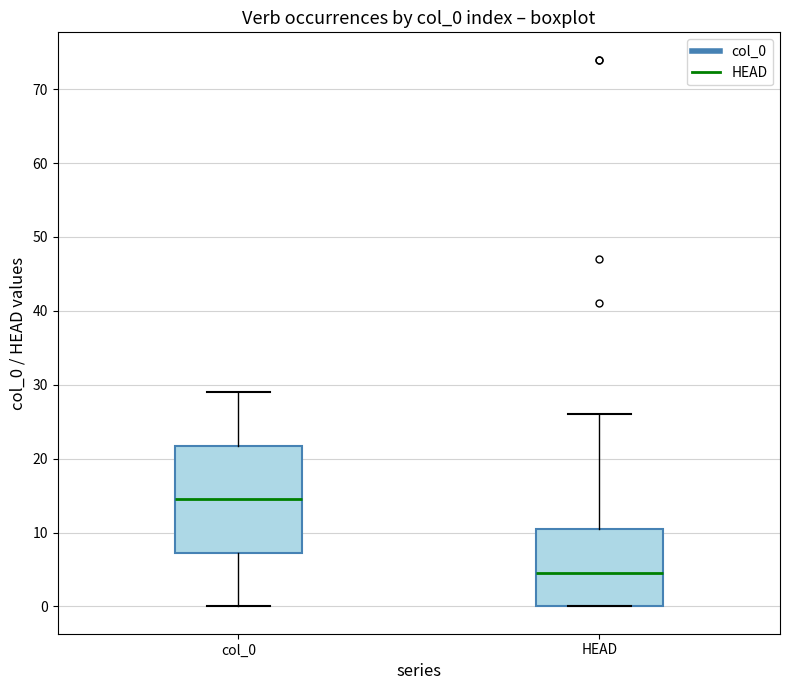

Reading left to right, read every box against the y-axis: the position of its median line, the range the box covers, and the ends of its whiskers. The values are not printed on the chart, so give them approximately, as read against the axis.

col_0: median 15, box 7 to 22, whiskers 0 to 29
HEAD: median 5, box 0 to 11, whiskers 0 to 26